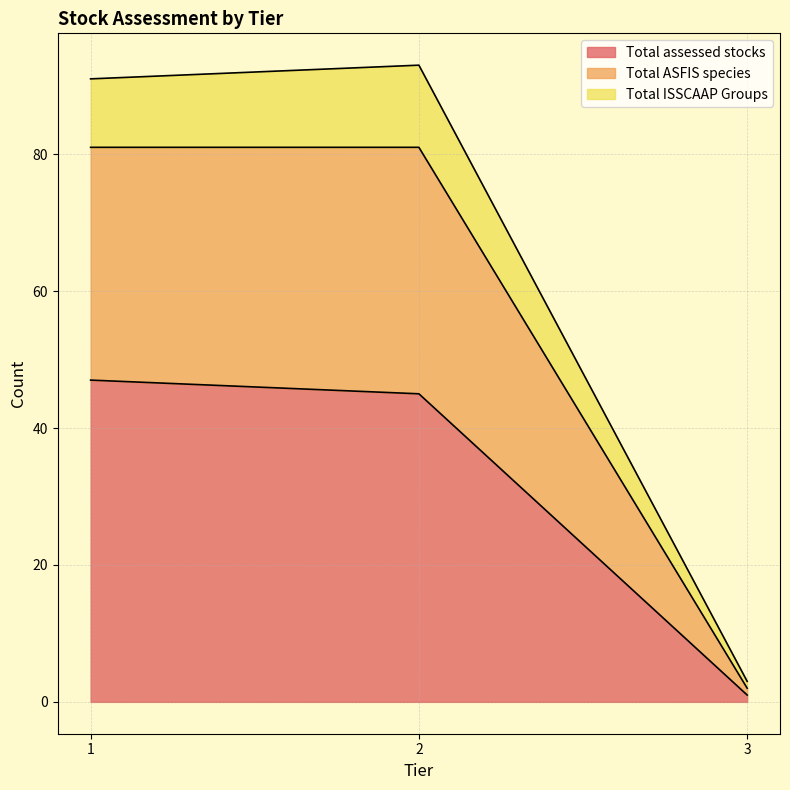

Read the Total assessed stocks value at 1.

47